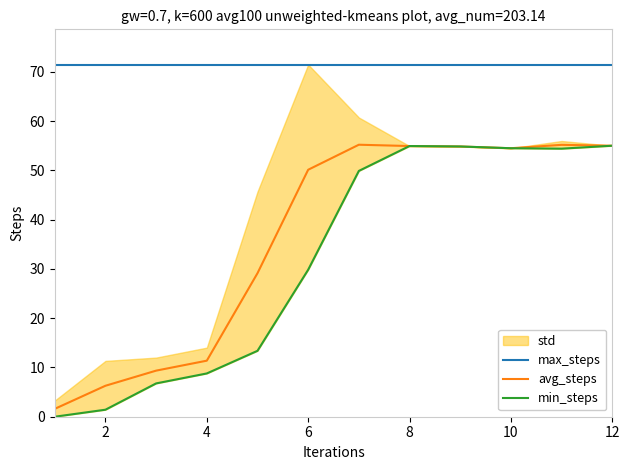

Reading right to left, extract all data points from this chart.

max_steps: 71.5	71.5	71.5	71.5	71.5	71.5	71.5	71.5	71.5	71.5	71.5	71.5
avg_steps: 55.0	55.2	54.5	54.8	54.9	55.2	50.1	29.1	11.4	9.4	6.3	1.6
min_steps: 55.0	54.4	54.5	54.8	54.9	49.9	29.8	13.4	8.8	6.8	1.4	0.0